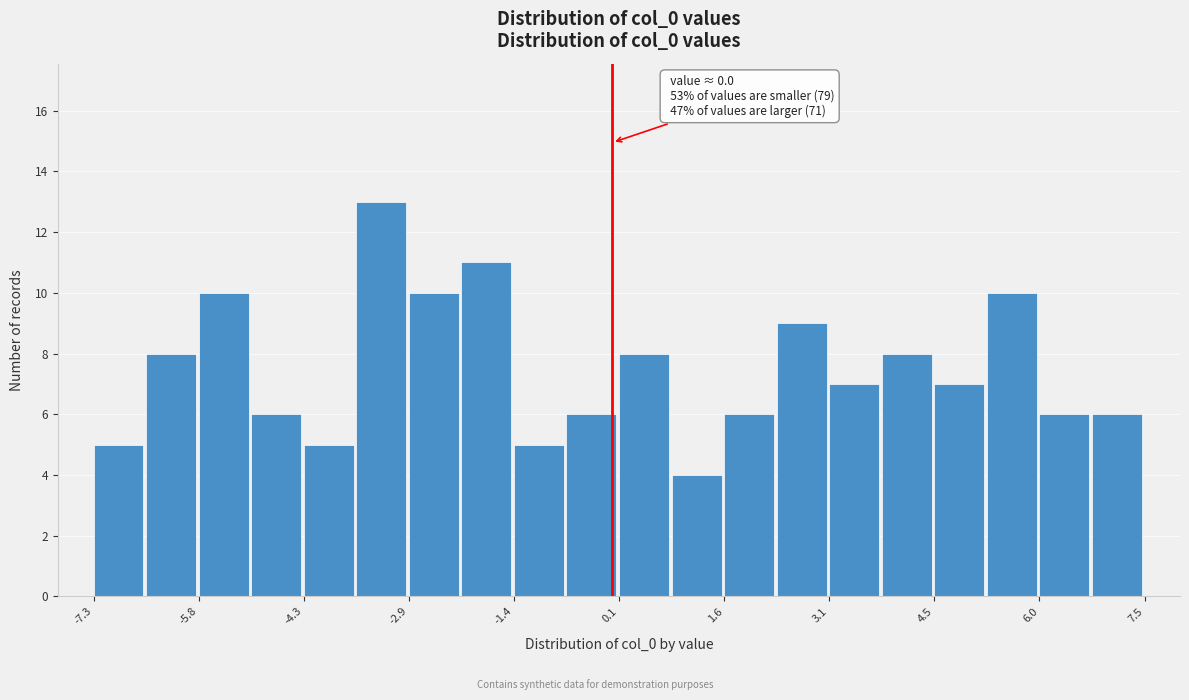

Around what value on the x-axis is the tallest bar? Give the approximate position of its centre, as read against the axis.

-3.2